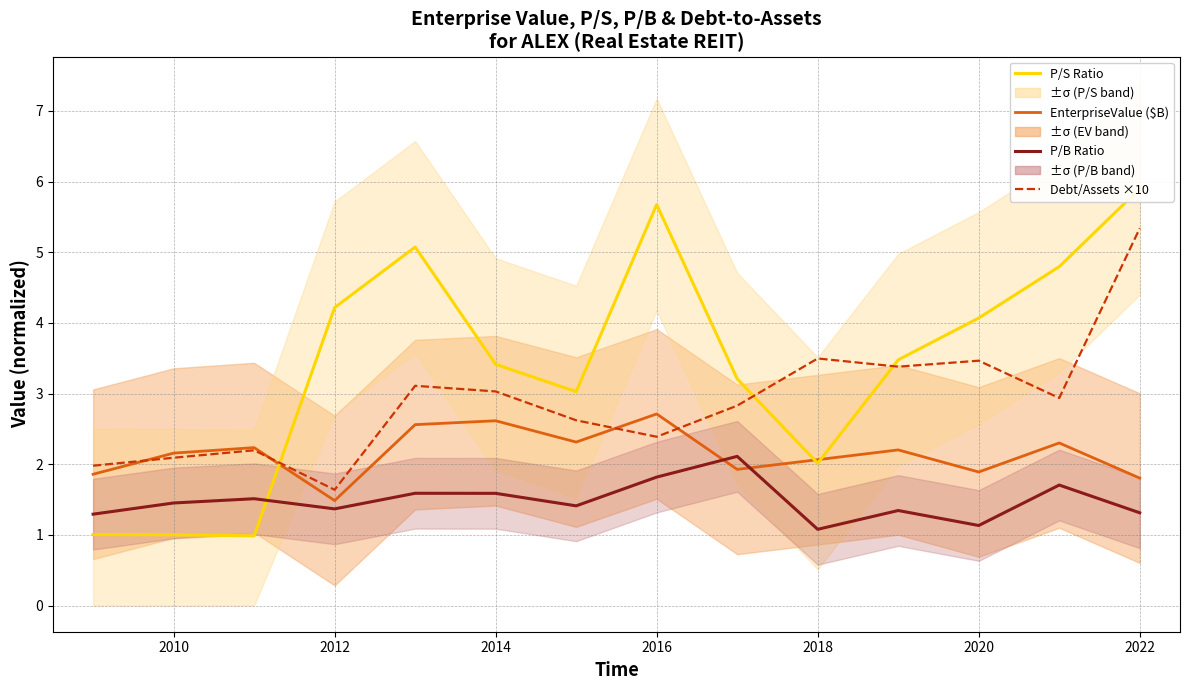

Which series has the largest total across all categories?

P/S Ratio